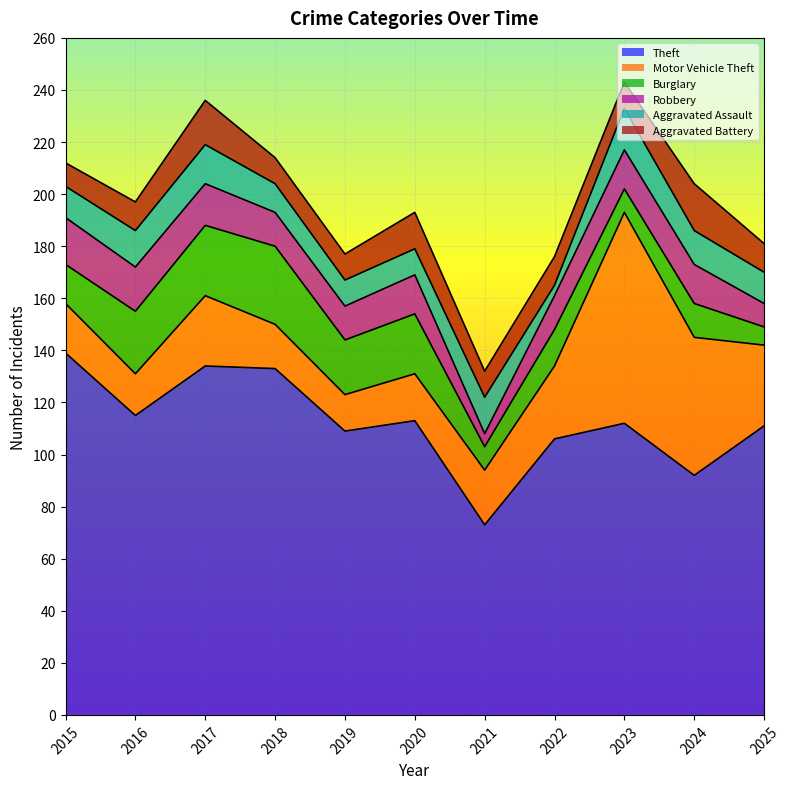

What is the spread (max minus min) of values at 2025?

104